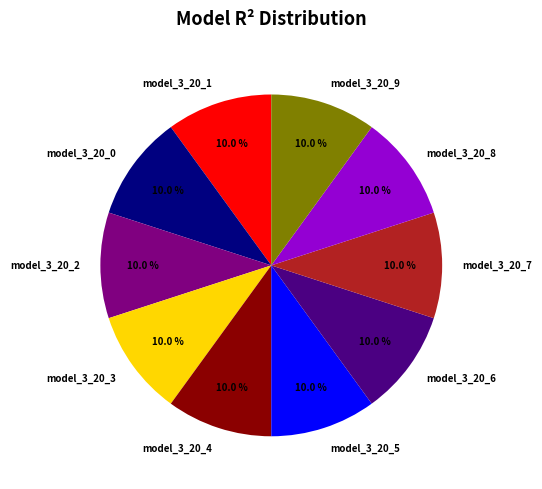

Is the sum of model_3_20_8 and model_3_20_4 greater than half?

No